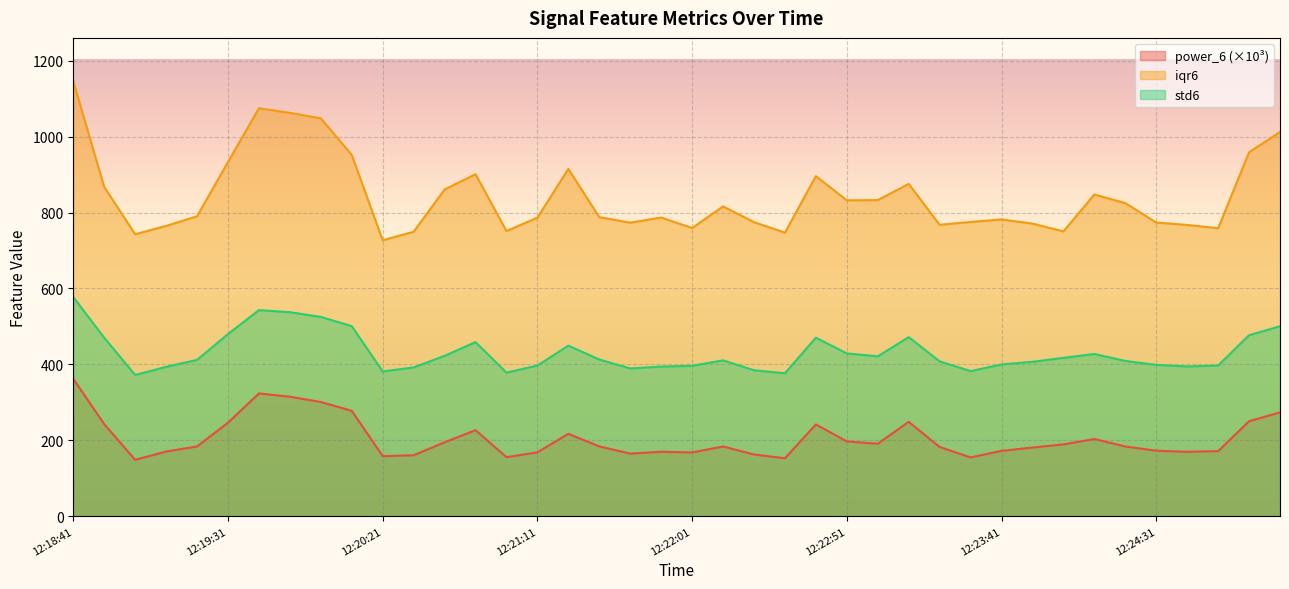

The value of iqr6 at 12:19:11 is 344.3. True or false?

False